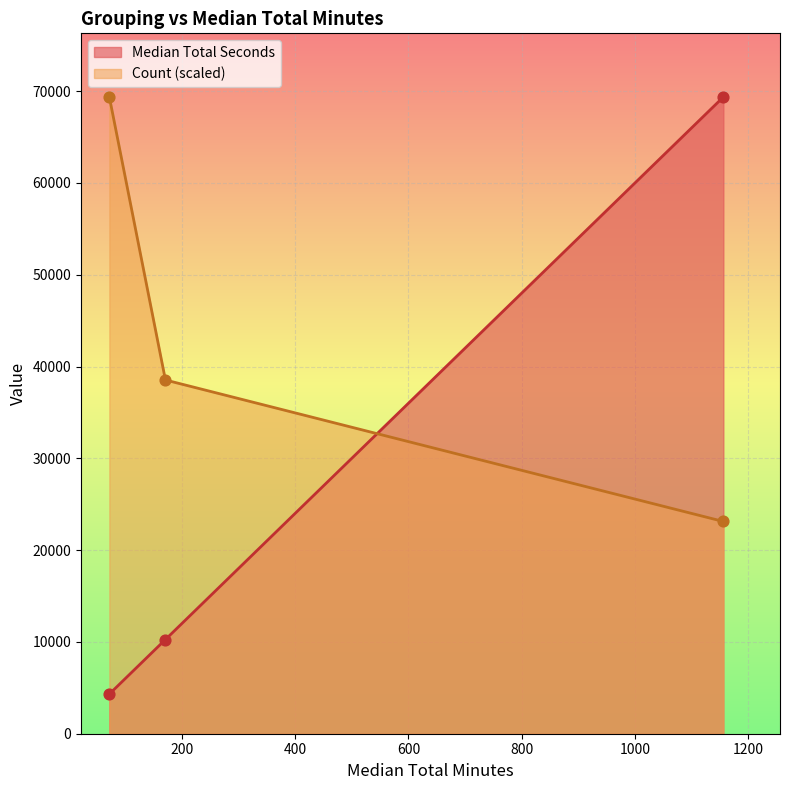

Which series reaches the minimum Y coordinate?

Median Total Seconds